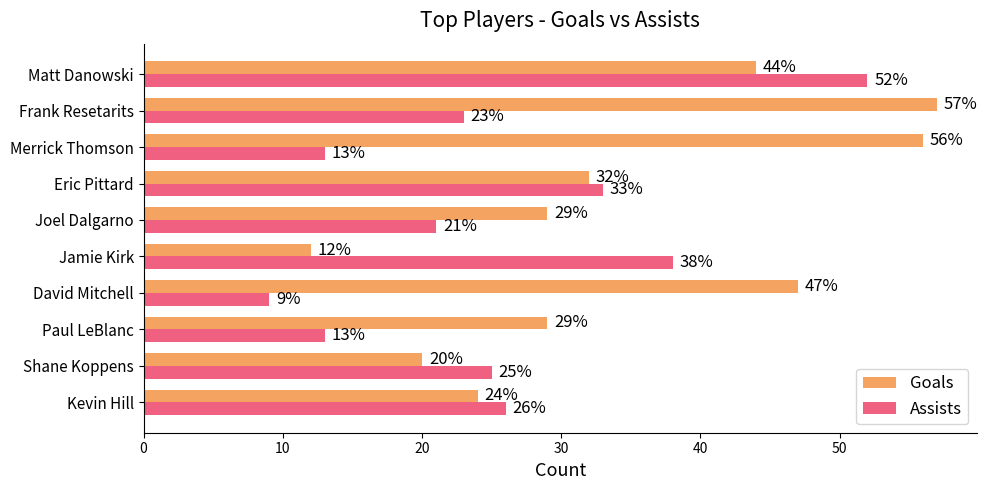

How many values in the Assists series are below 25?

5